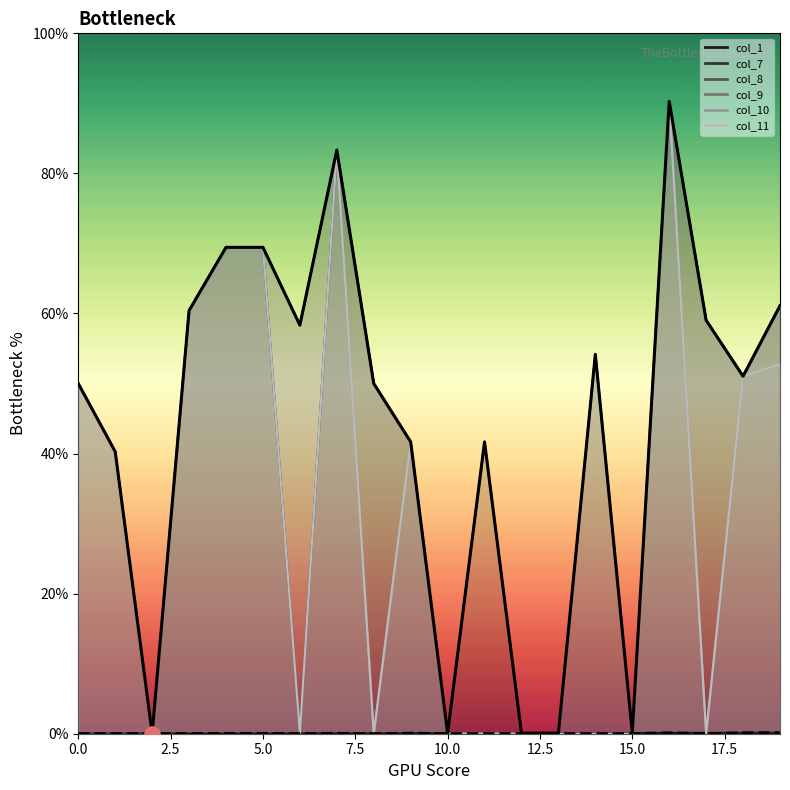

Which series has the widest spread of Y values?

Upper envelope